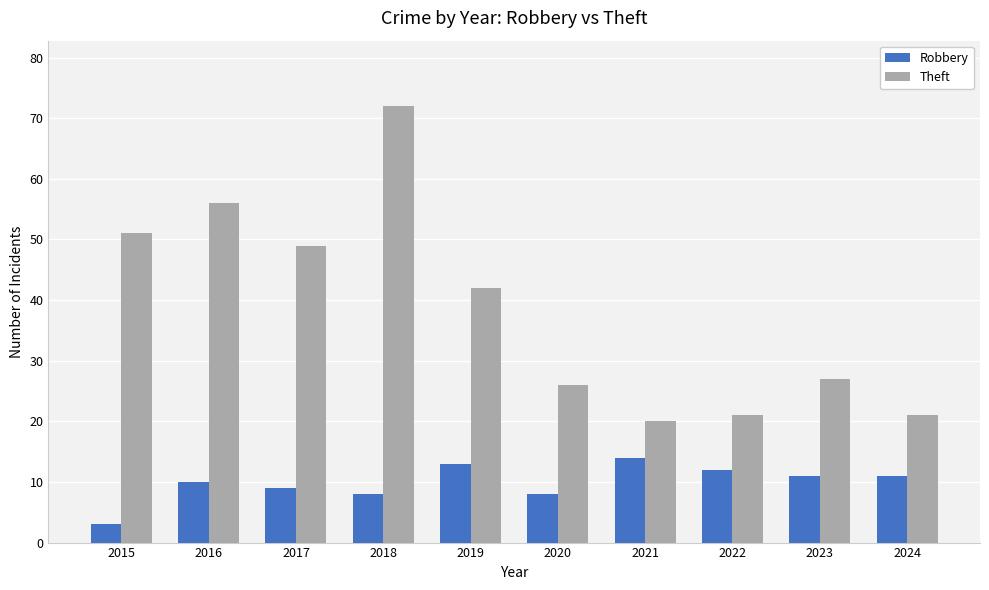

List the series in order of their peak value, highest first.

Theft, Robbery